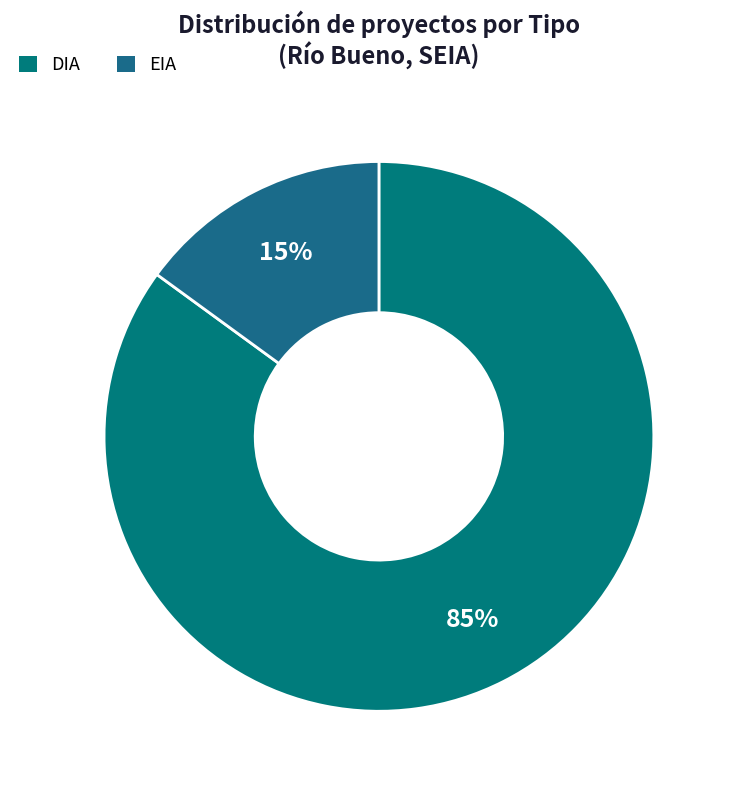

What percentage is the EIA slice, to the nearest percent?

15%